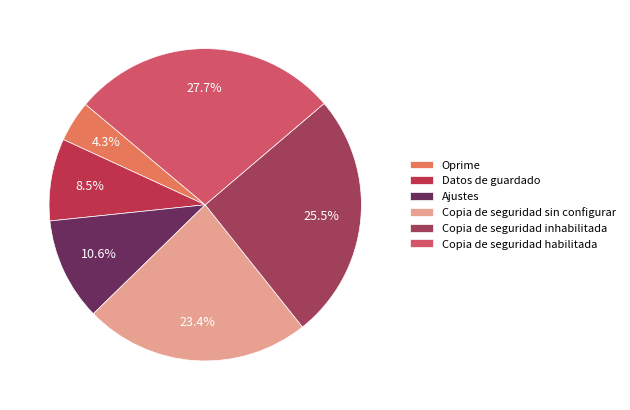

What is the ratio of the value at Copia de seguridad sin configurar to the value at Datos de guardado?

2.8